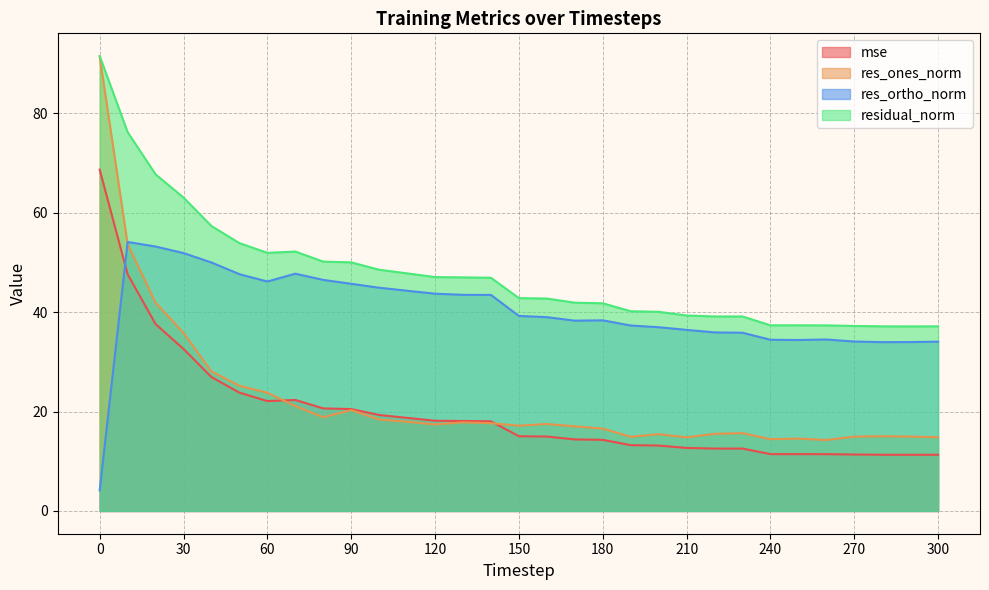

True or false: mse has a value of 16.8 at 240.

False